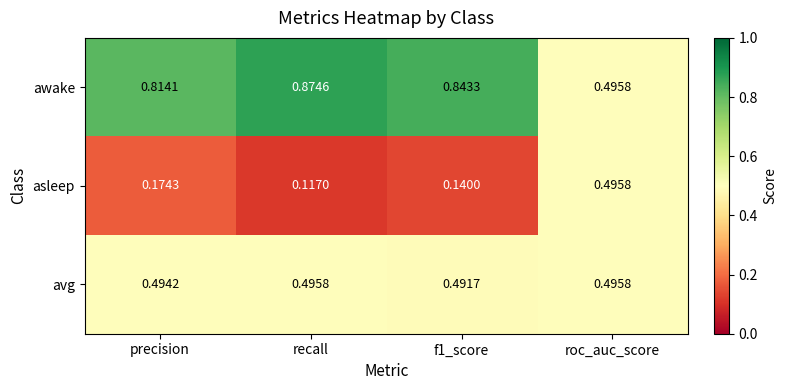

How many distinct data groups are displayed?

3